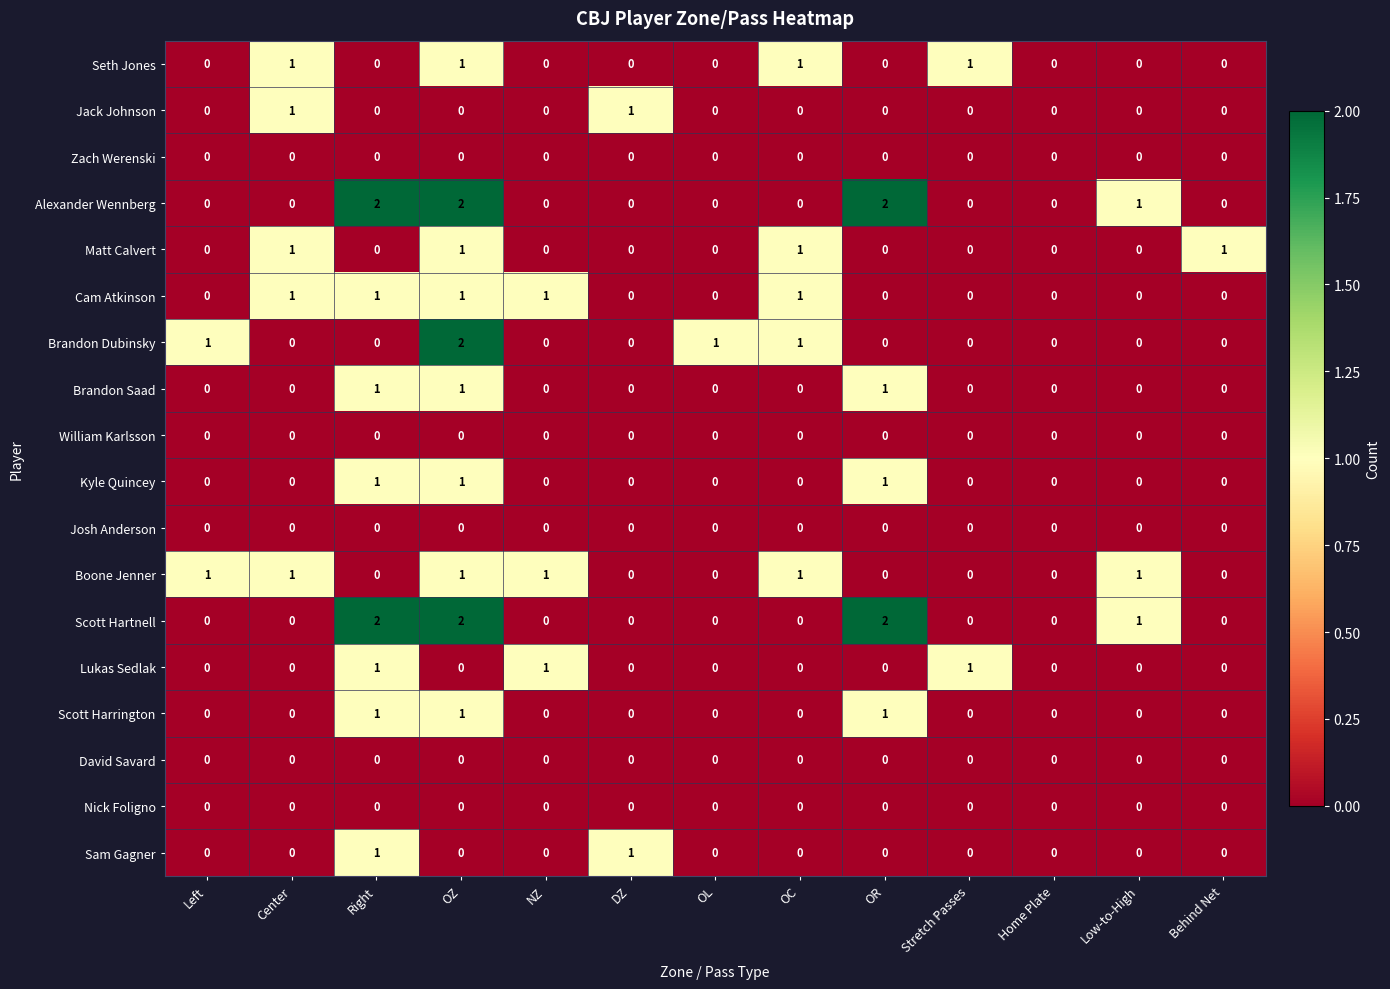

True or false: Jack Johnson has a value of 0 at OC.

True